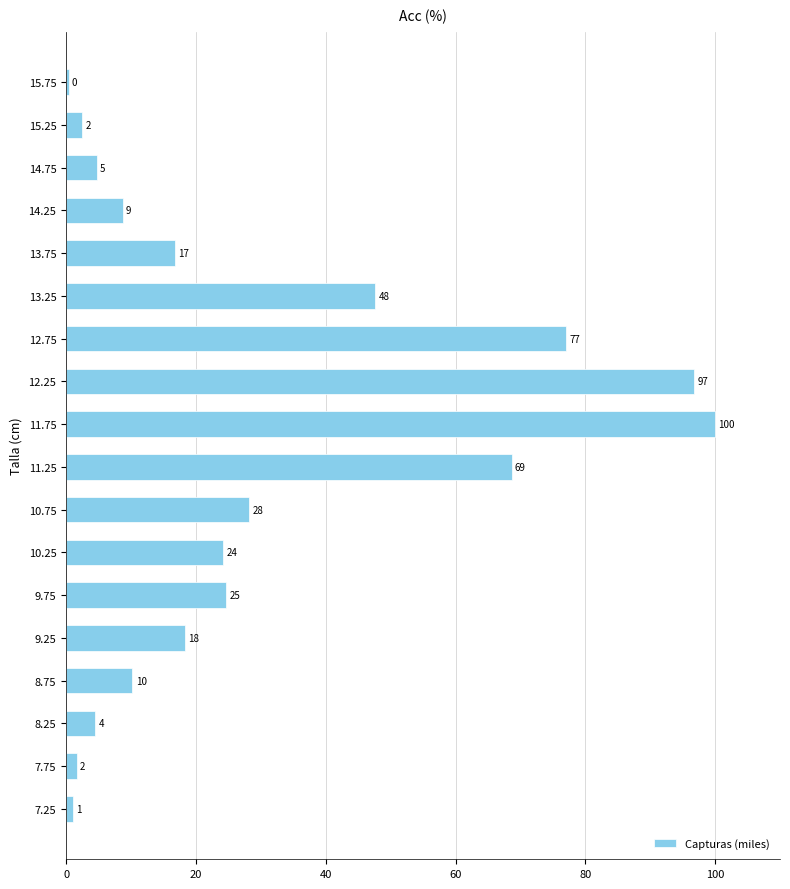

Does the chart contain any negative values?

No